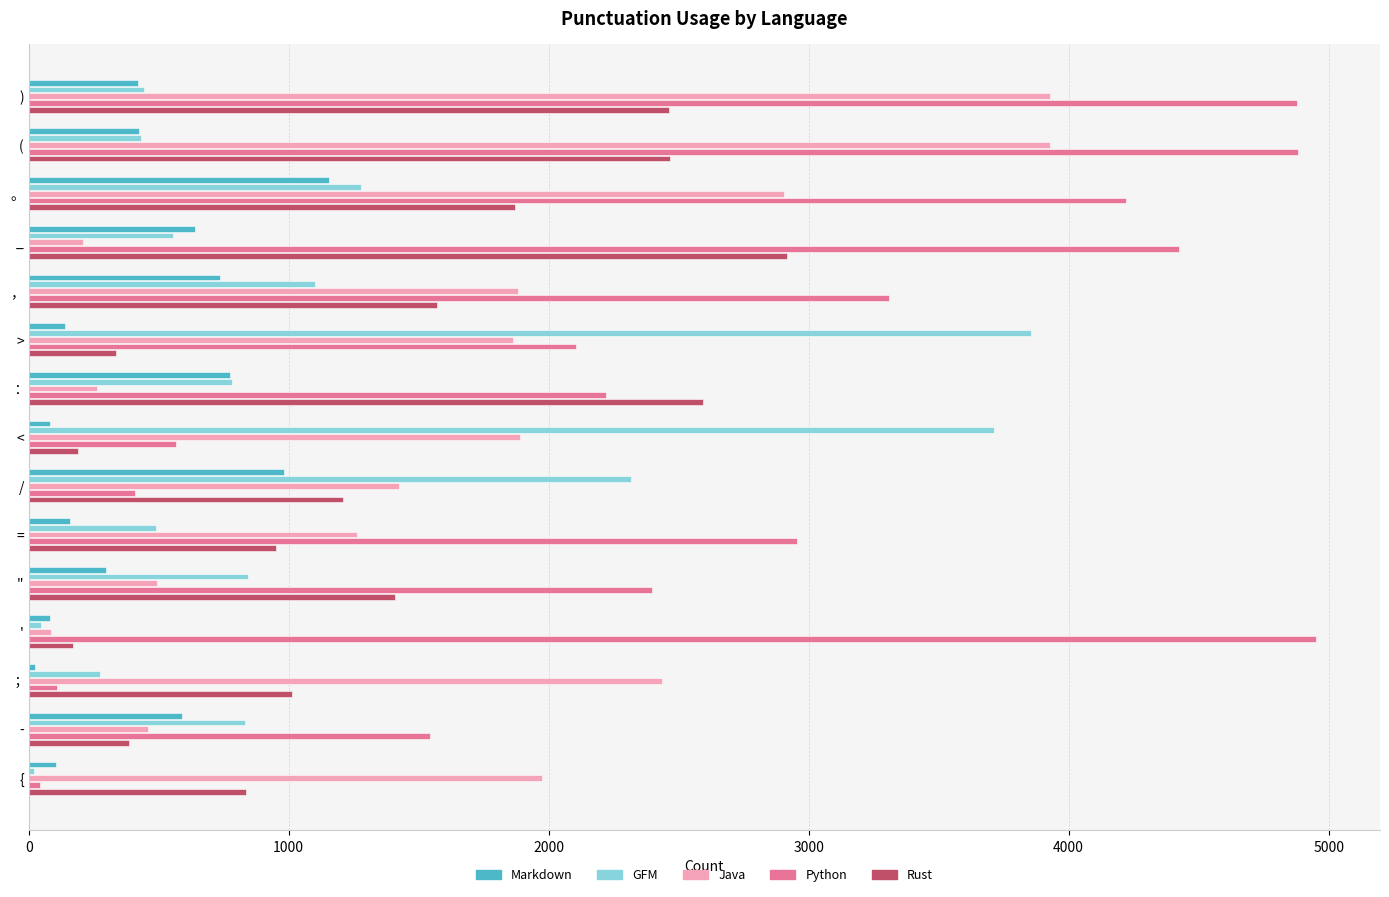

Between / and {, which series saw the biggest shift?

GFM